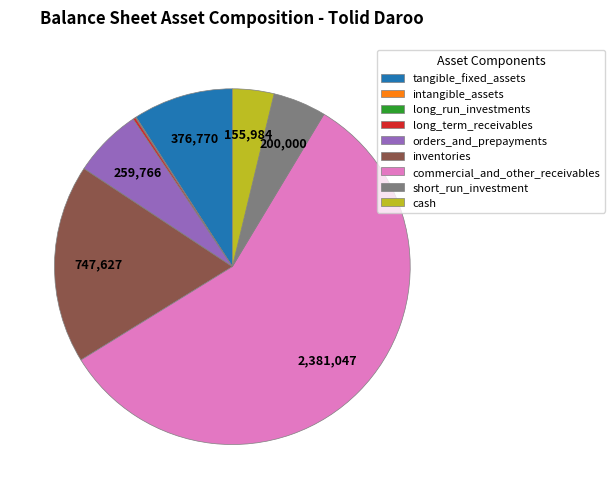

What is the ratio of the value at short_run_investment to the value at orders_and_prepayments?

0.8